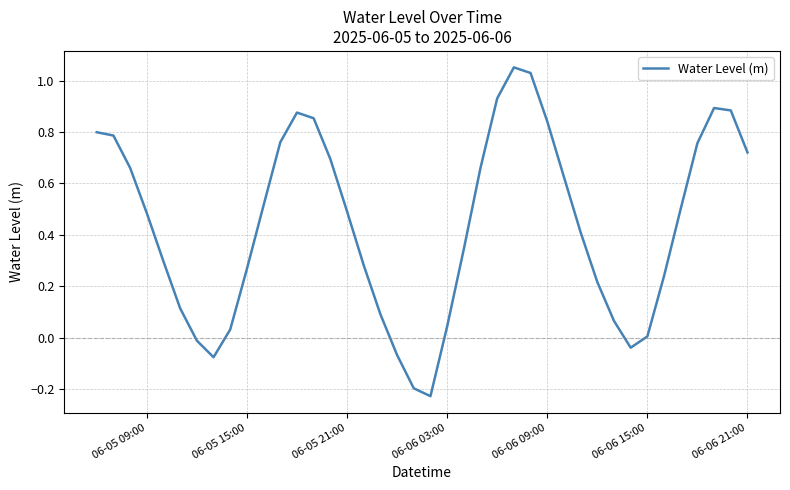

What is the difference between the maximum and minimum values?

1.3